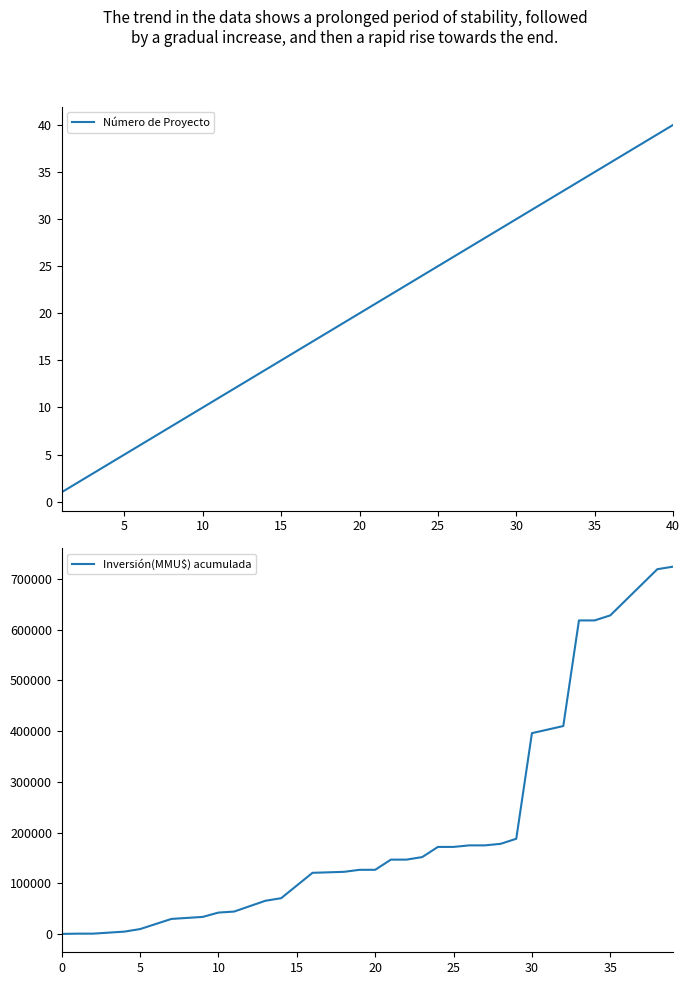

What is the maximum value for Número de Proyecto?

40